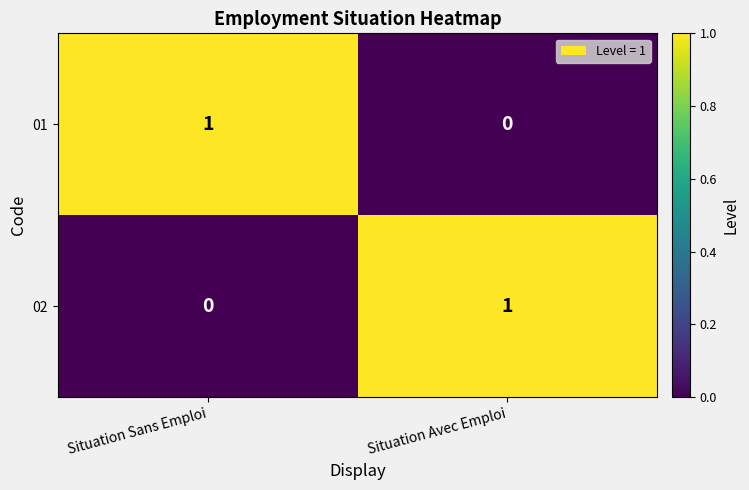

Reading left to right, transcribe all the data shown in this chart.

01: Situation Sans Emploi=1	Situation Avec Emploi=0
02: Situation Sans Emploi=0	Situation Avec Emploi=1